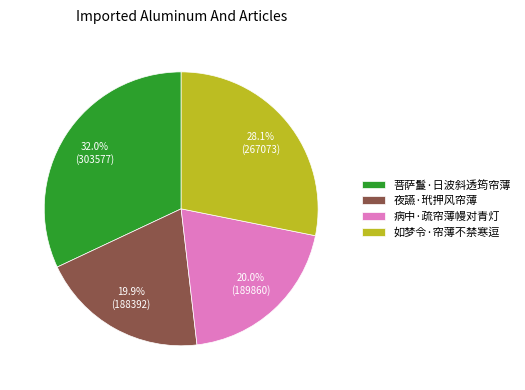

How many slices are in this pie chart?

4